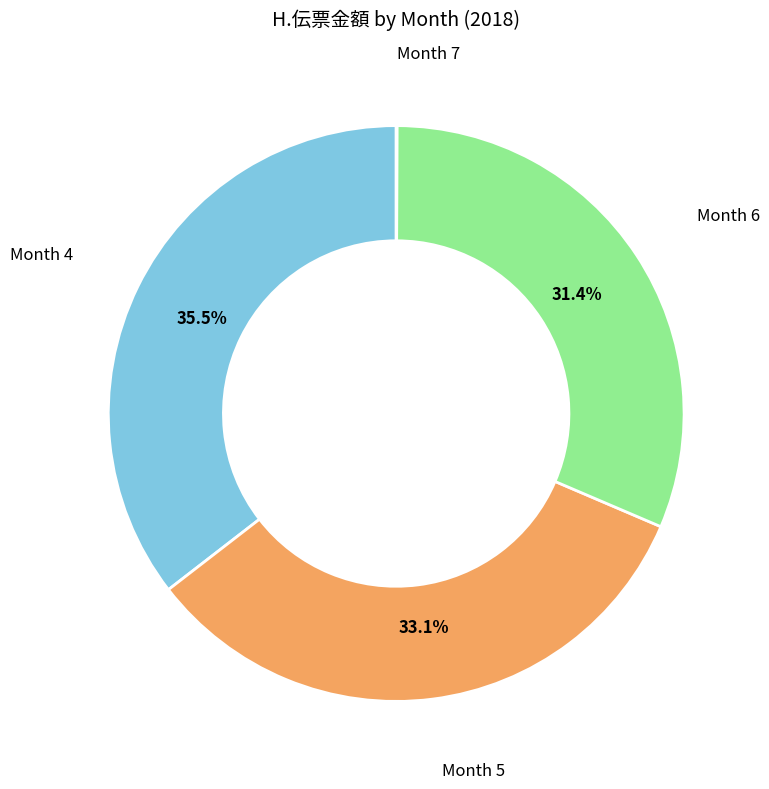

Is there a majority slice in this chart?

No